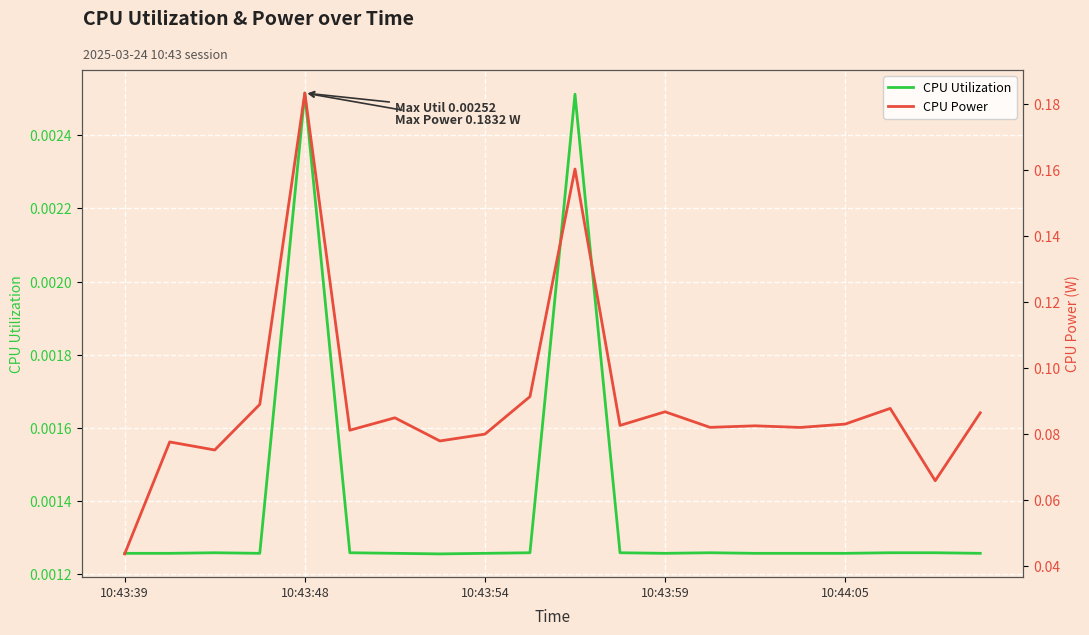

In CPU Utilization, how many points are higher than both neighbors (excluding endpoints)?

4